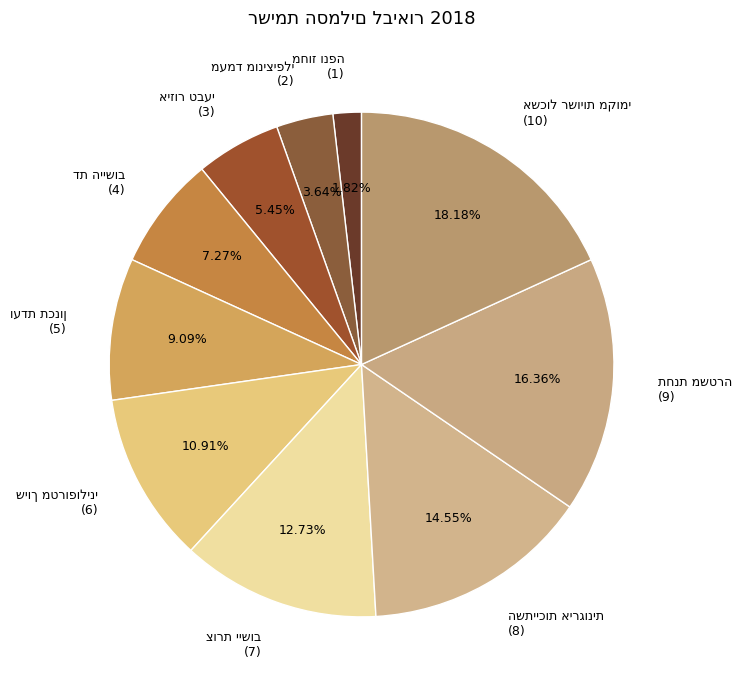

How many slices are in this pie chart?

10